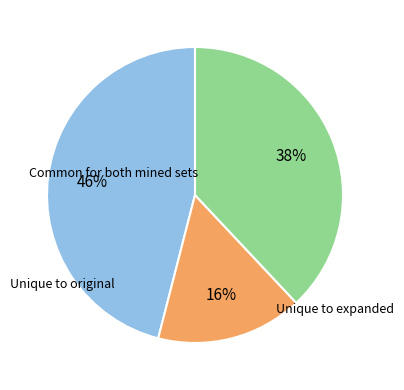

To the nearest percent, what is the average slice percentage?

33%